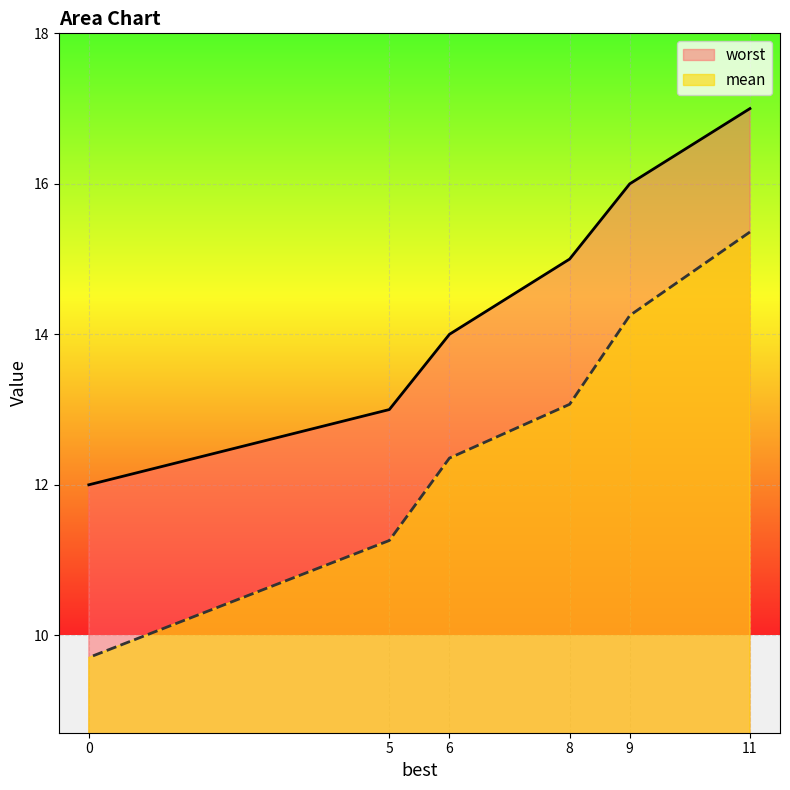

The mean series shows 15.4 at 11. True or false?

True